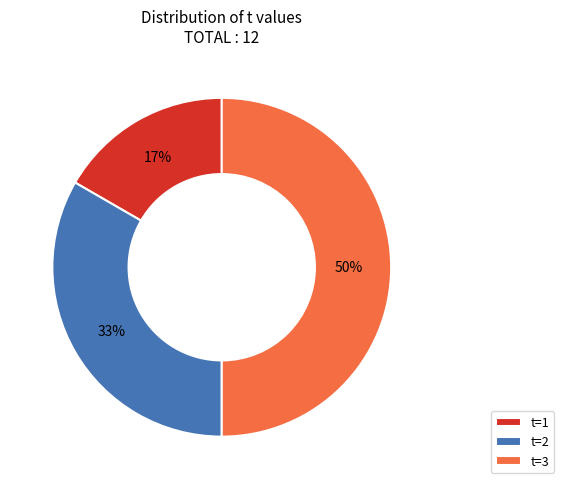

True or false: t=1 accounts for 31% of the total.

False